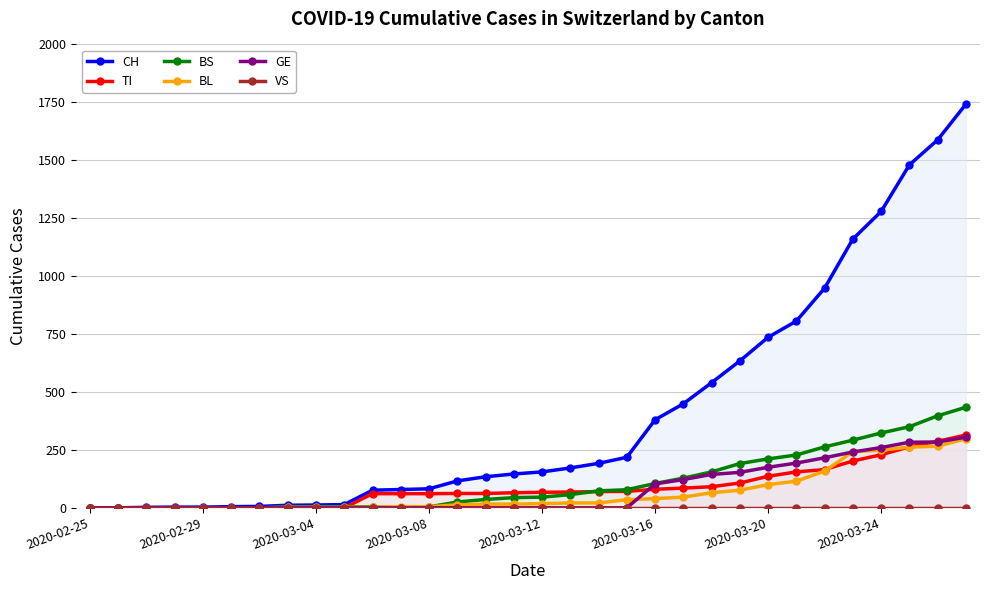

How many times do BL and GE cross each other?

3